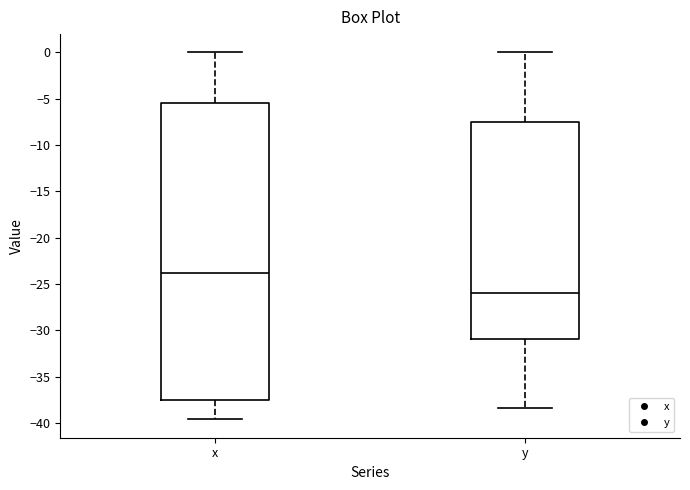

Reading left to right, read every box against the y-axis: the position of its median line, the range the box covers, and the ends of its whiskers. The values are not printed on the chart, so give them approximately, as read against the axis.

x: median -23.5, box -37.5 to -5.5, whiskers -39.5 to 0.0
y: median -26.0, box -31.0 to -7.5, whiskers -38.5 to 0.0